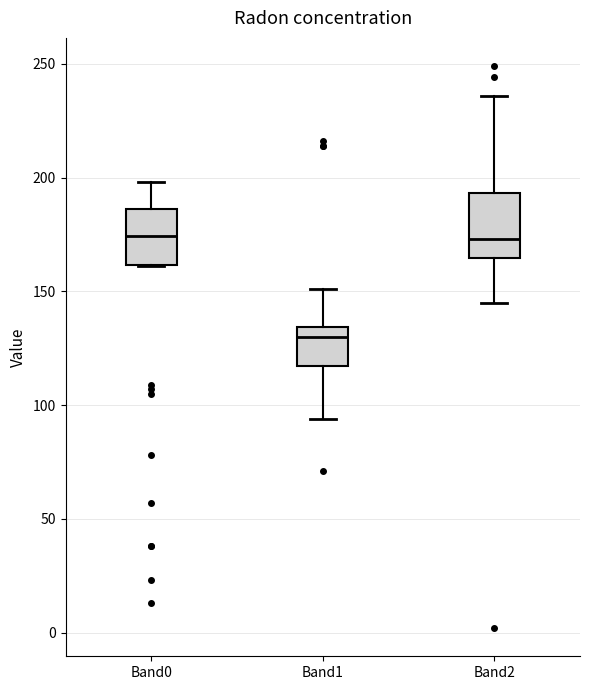

Where does the median line of the box for Band0 sit on the y-axis? The values are not printed on the chart, so give them approximately, as read against the axis.

175